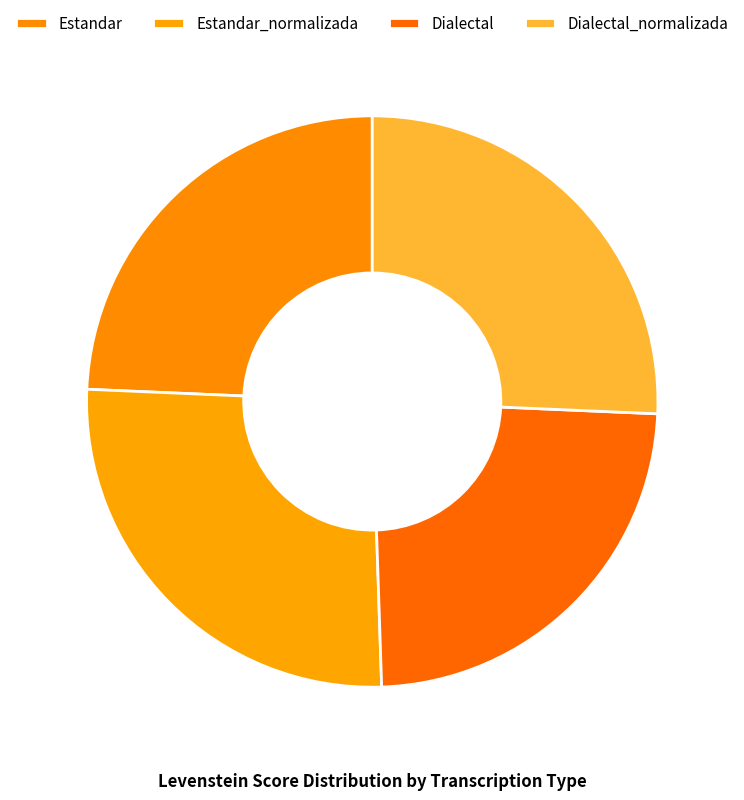

True or false: Dialectal_normalizada accounts for 26% of the total.

True